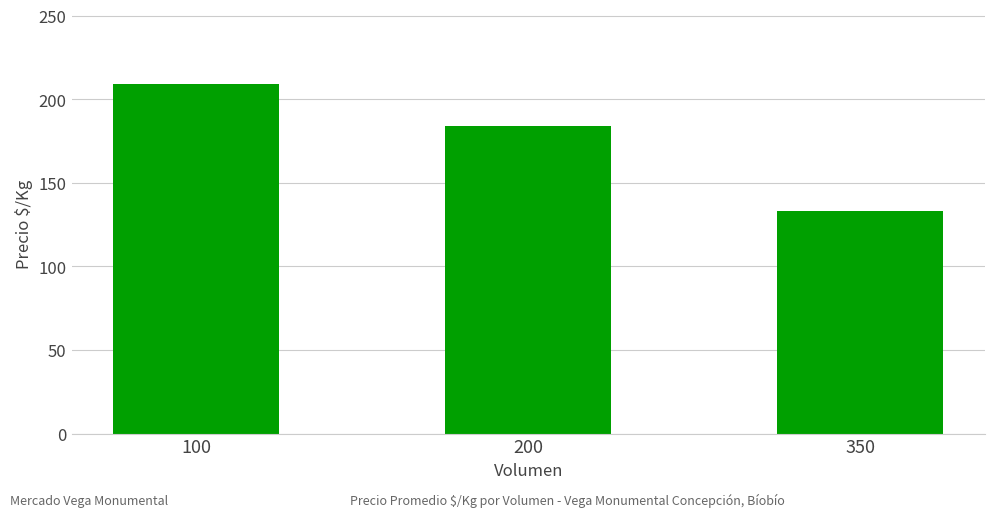

How many distinct data groups are displayed?

1